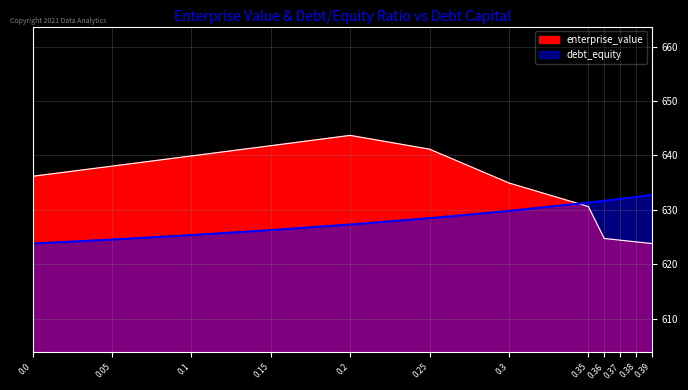

True or false: enterprise_value has a value of 982.0 at 0.1.

False